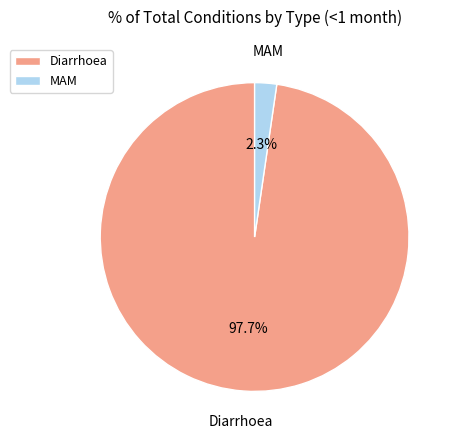

Is there any slice that represents more than half of the pie?

Yes